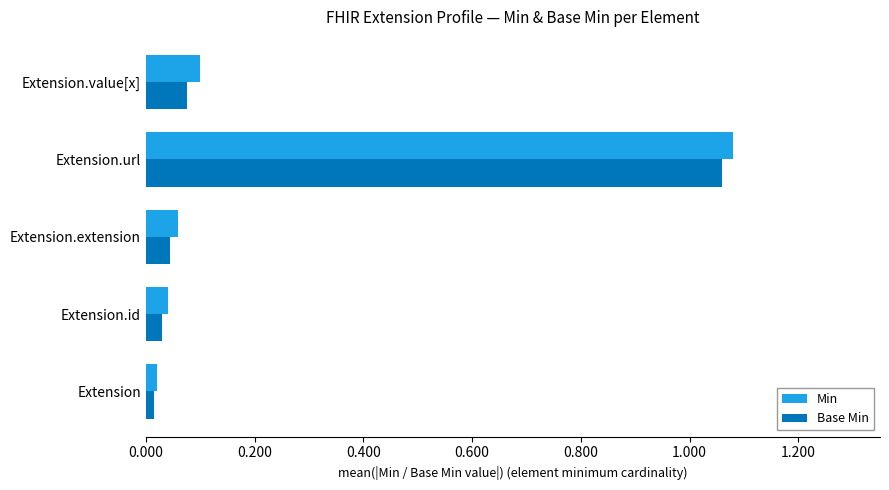

Rank the series by their maximum value, from lowest to highest.

Base Min, Min